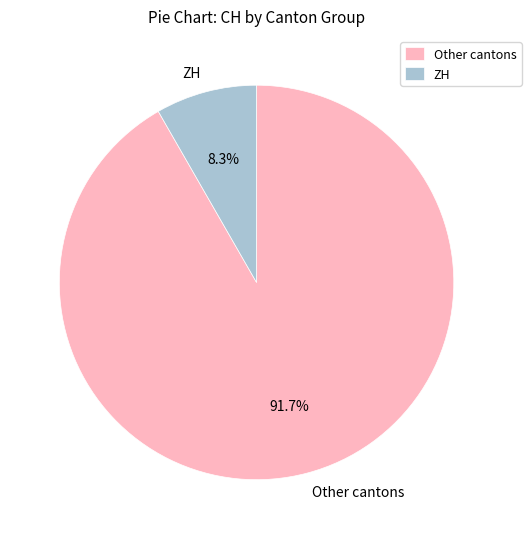

Which has a higher value, Other cantons or ZH?

Other cantons